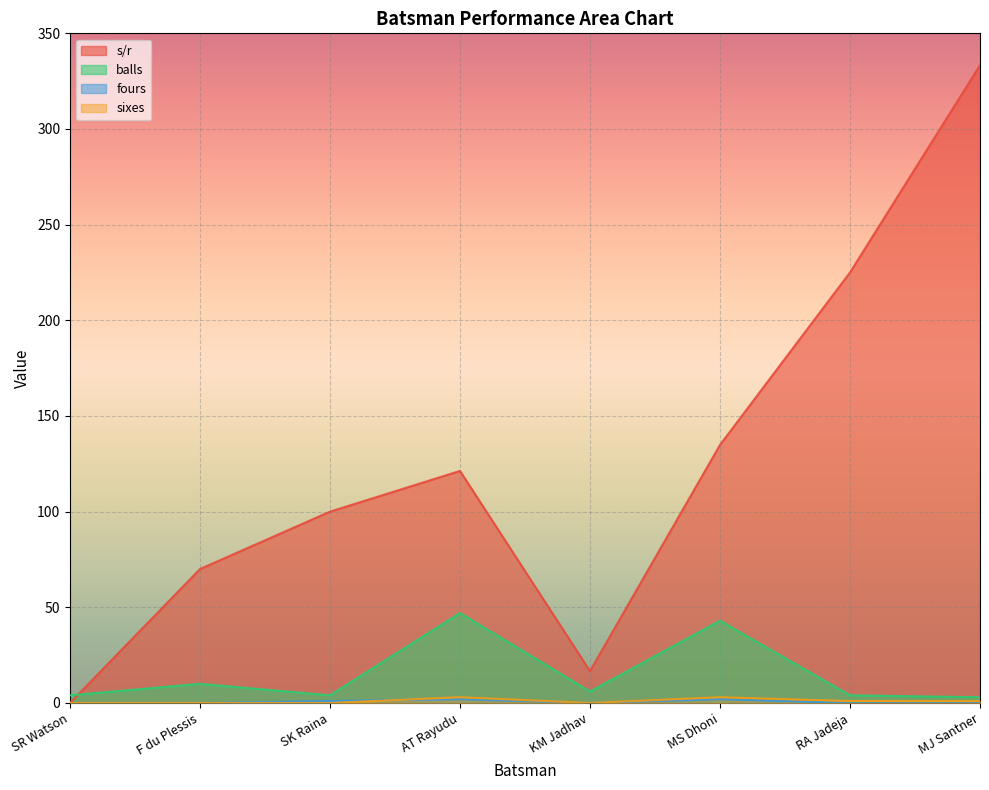

The sixes series shows 1.0 at MJ Santner. True or false?

True